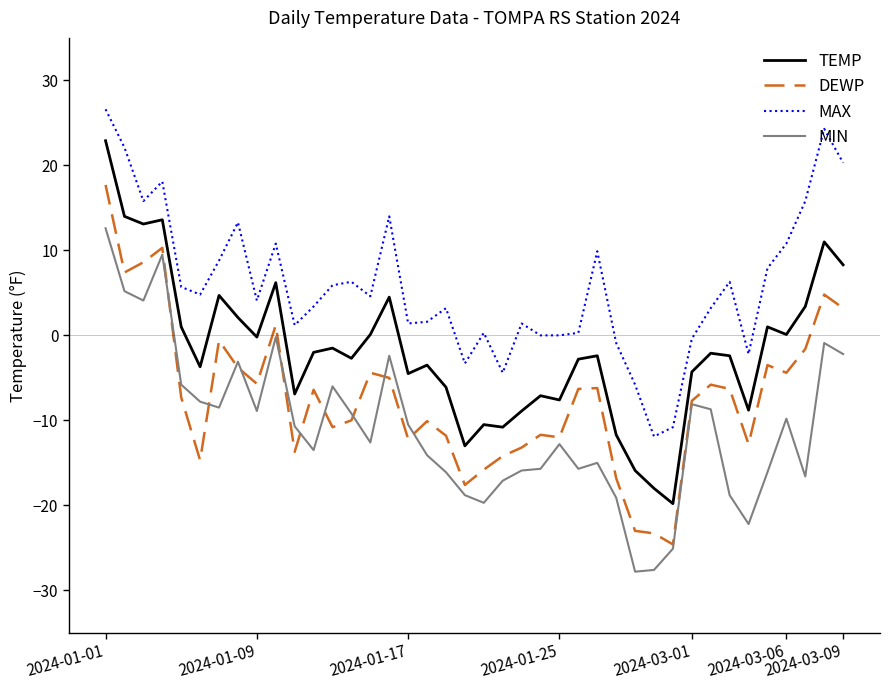

What is the greatest value displayed?

26.6